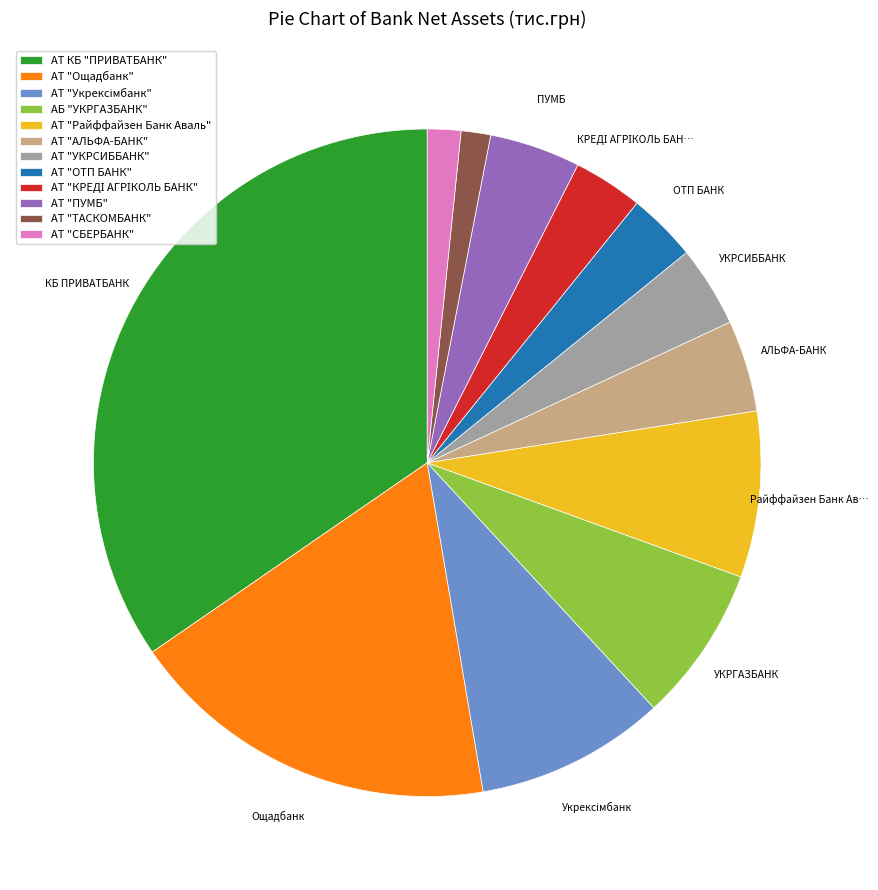

Is the sum of АТ "АЛЬФА-БАНК" and АБ "УКРГАЗБАНК" greater than half?

No